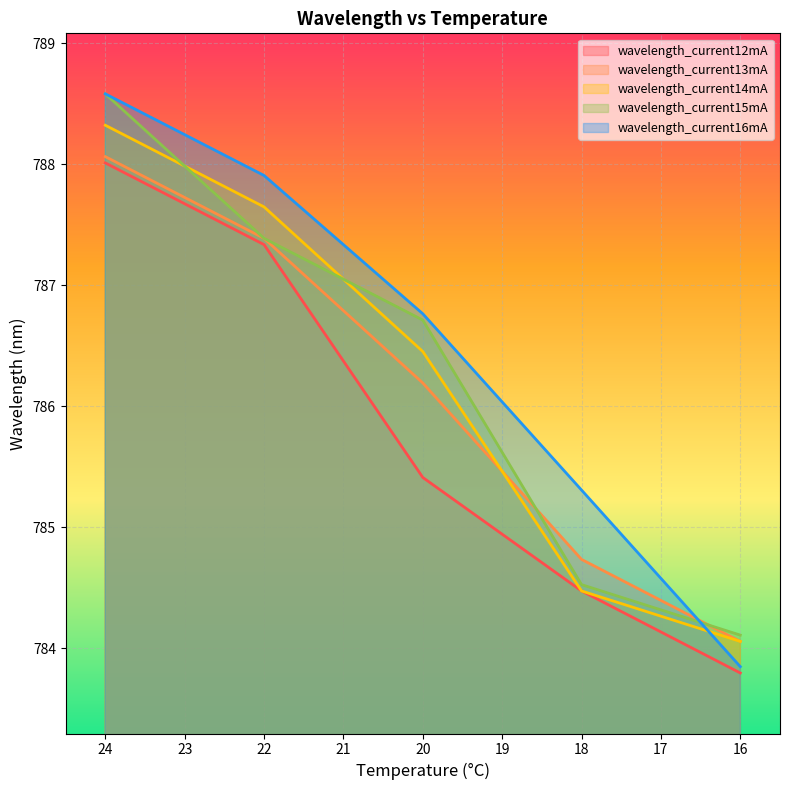

What is the difference between the maximum and minimum values in the wavelength_current12mA series?

4.2